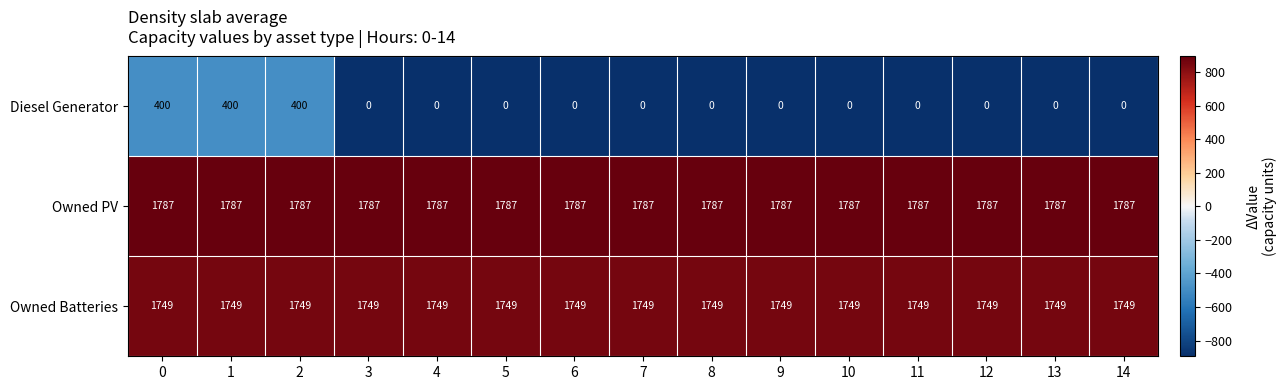

Which series has the largest total across all categories?

Owned PV